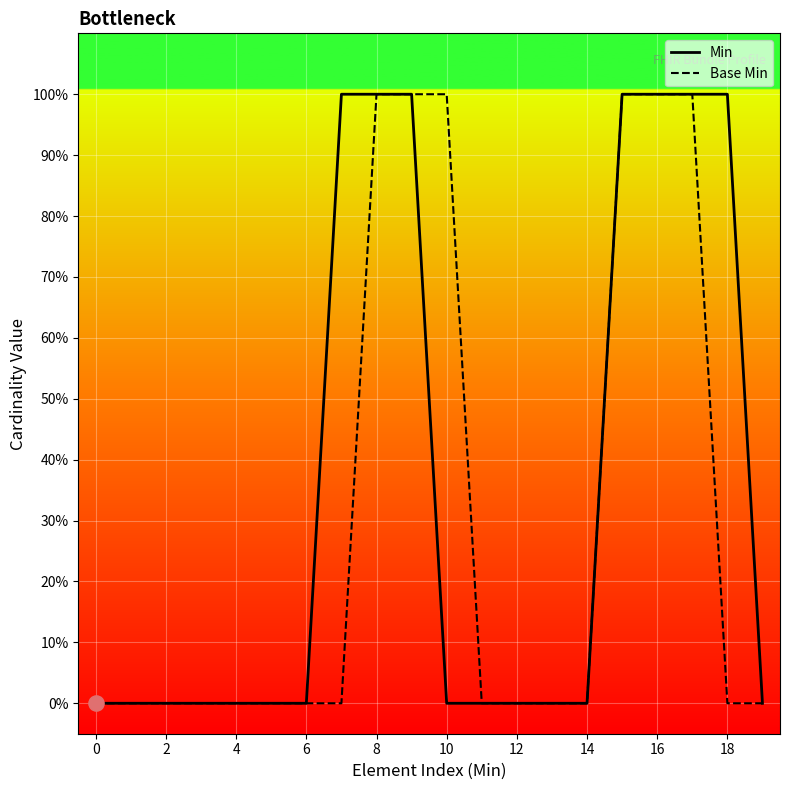

Which series has the largest Y range (max minus min)?

Min